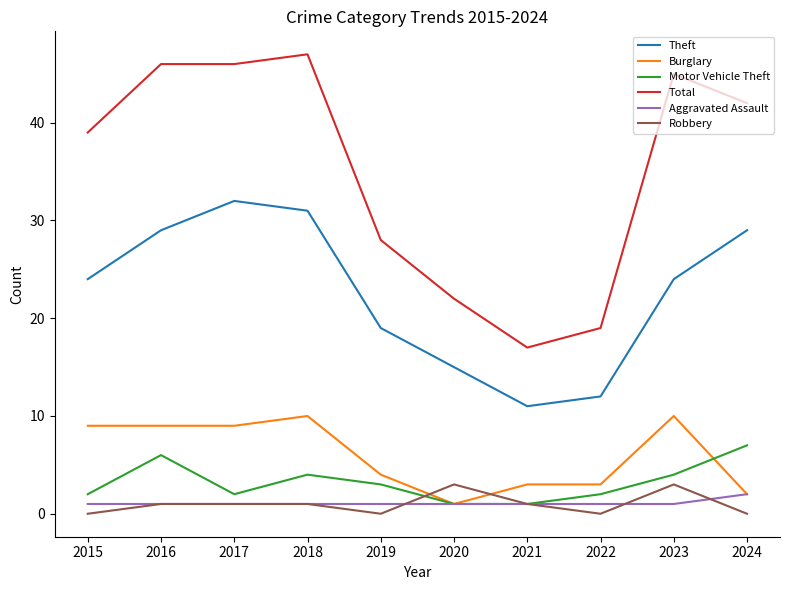

What is the highest value of the Theft series?

32